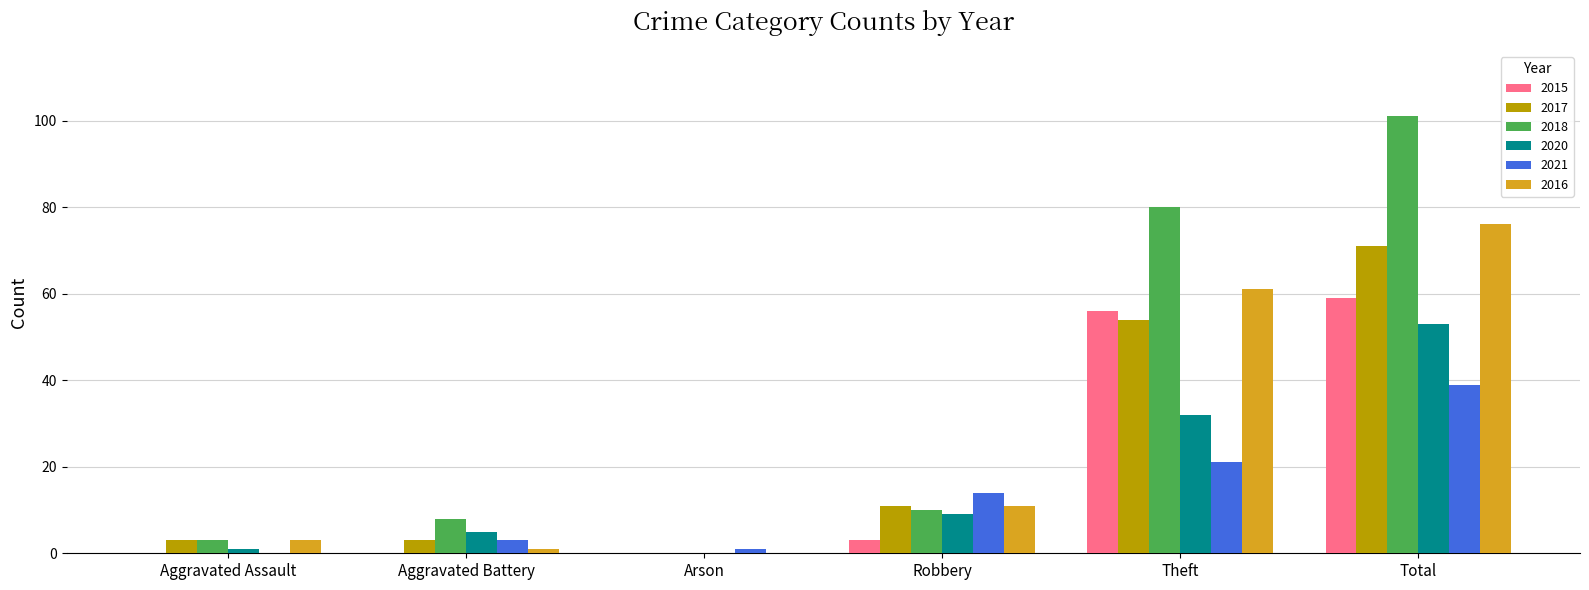

What is the sum of the 2016 values at Robbery and Total?

87